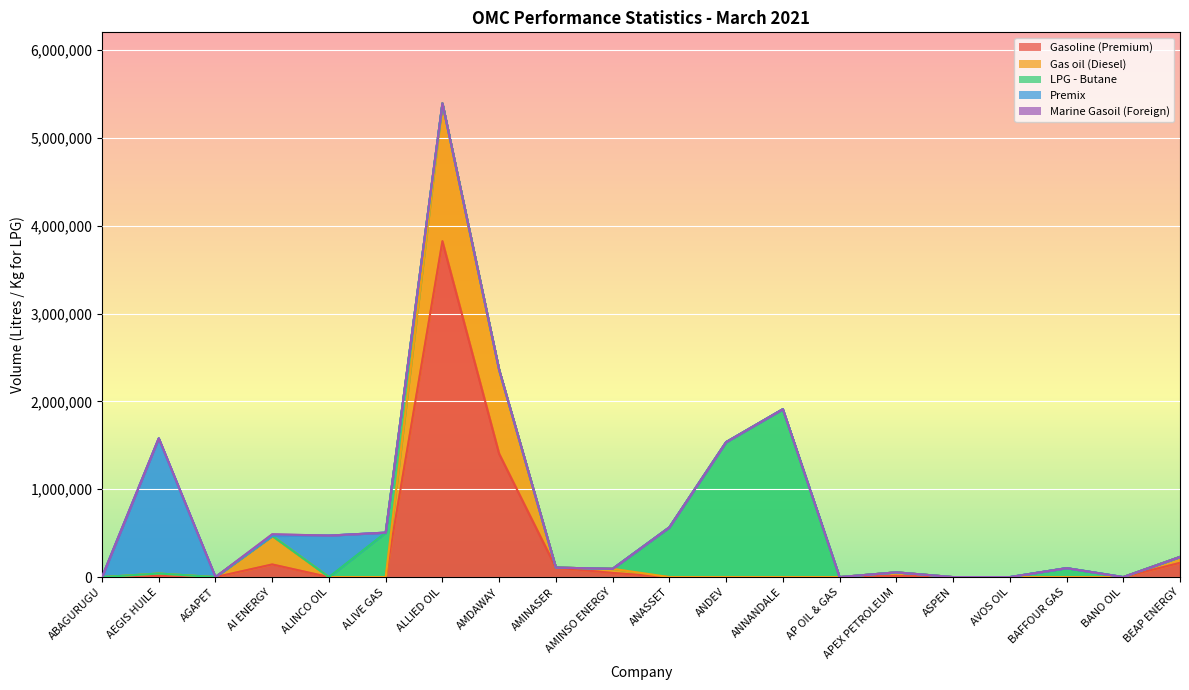

Which series changed the most between AI ENERGY and ANNANDALE?

LPG - Butane